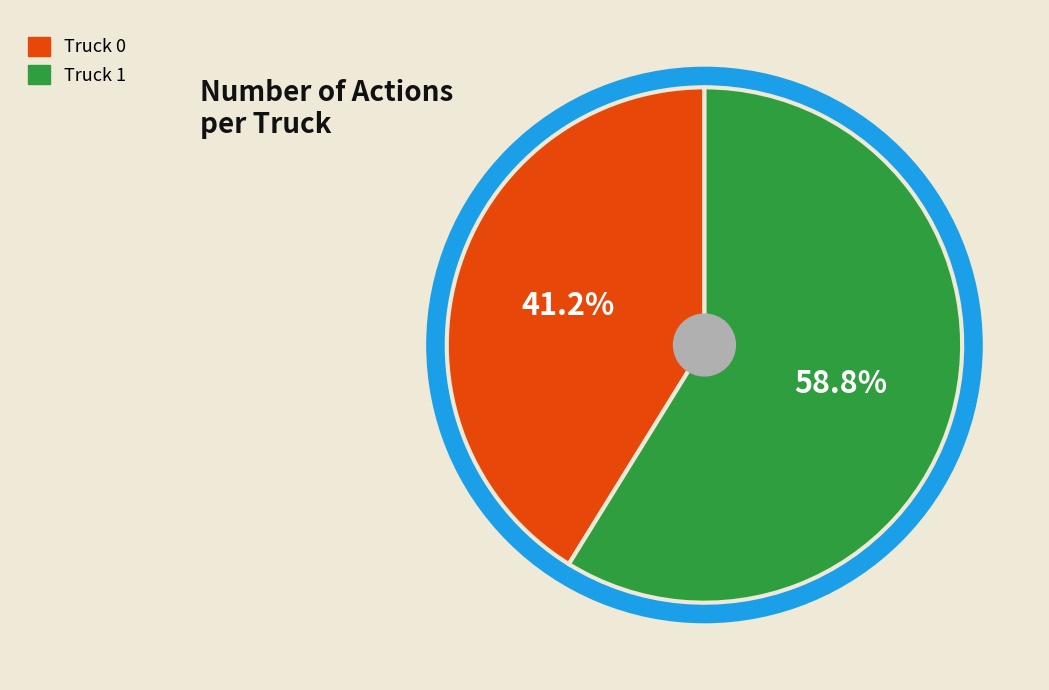

Is it true that Truck 0 is 48% of the pie?

False